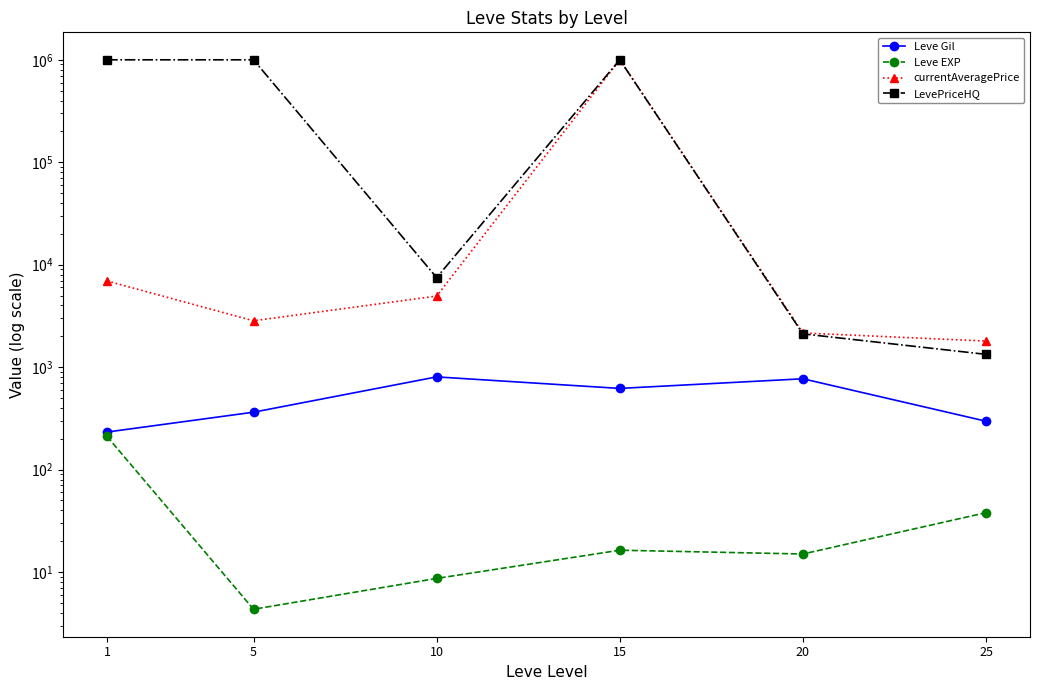

What is the sum of all Leve EXP values?

293.0